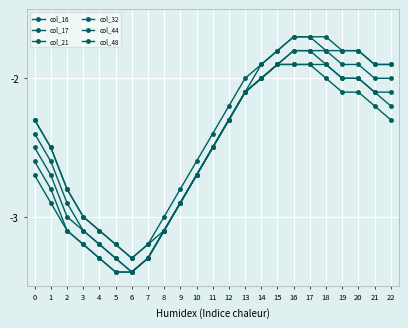

True or false: col_48 has more than 0 interior local peaks.

False